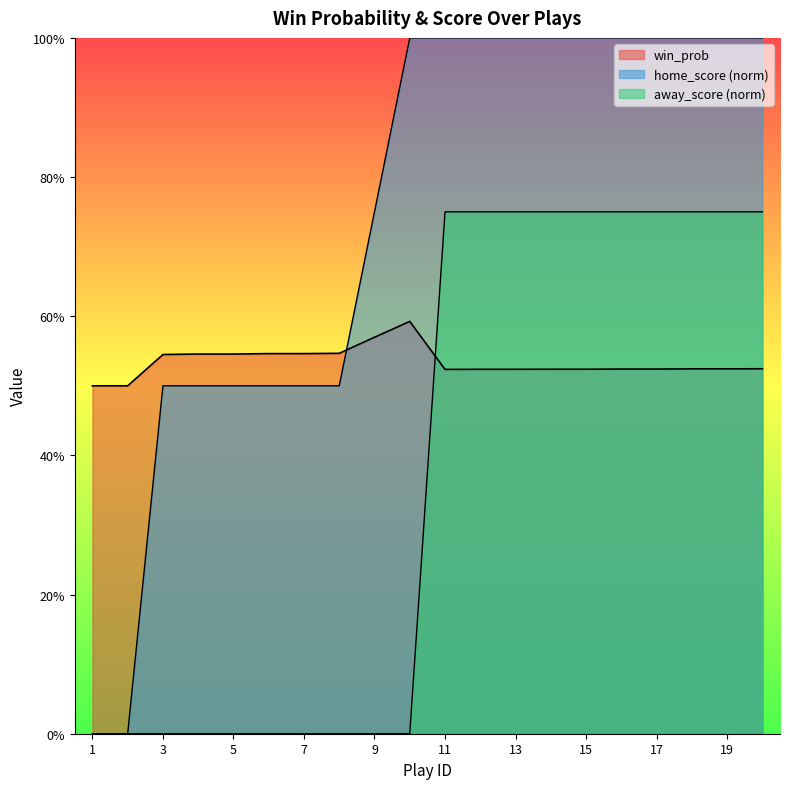

What is the difference between the highest and lowest values at 13?

0.5